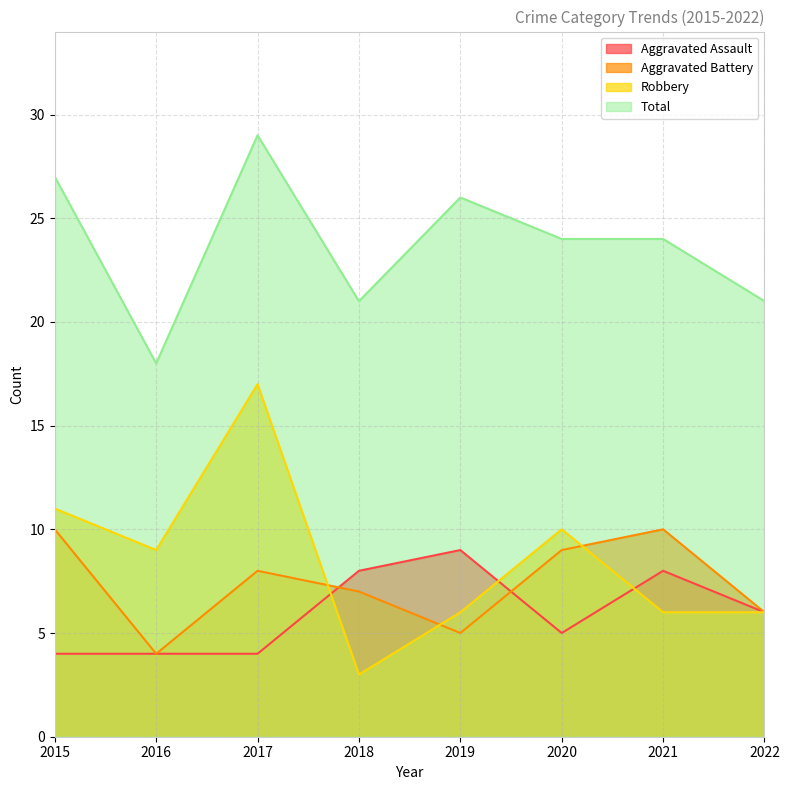

True or false: Total has more than 0 interior local peaks.

True